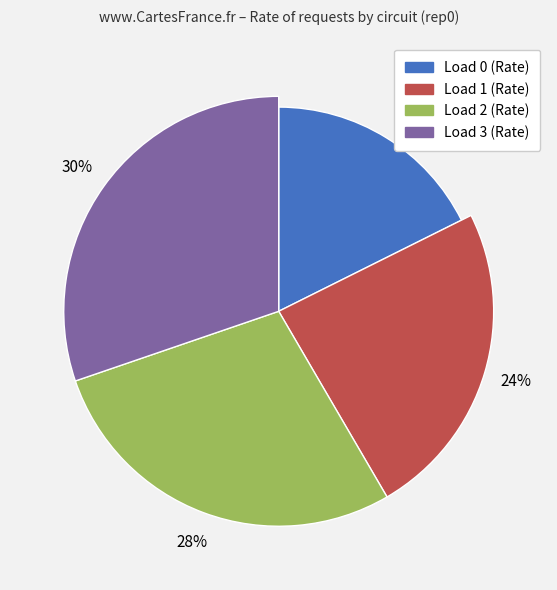

The LoadPoint 1 slice represents 24% of the pie. True or false?

True